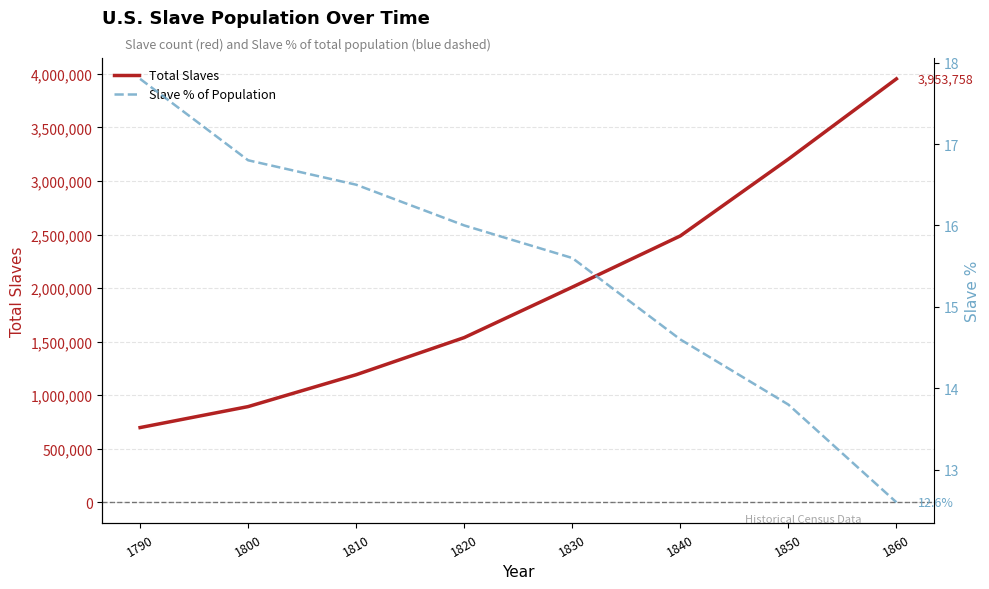

True or false: Total Slaves has a value of 391681.2 at 1810.

False